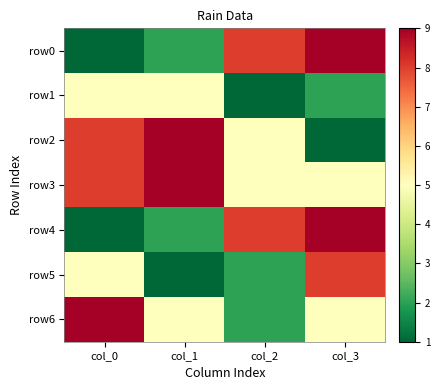

How many categories are shown in the chart?

4